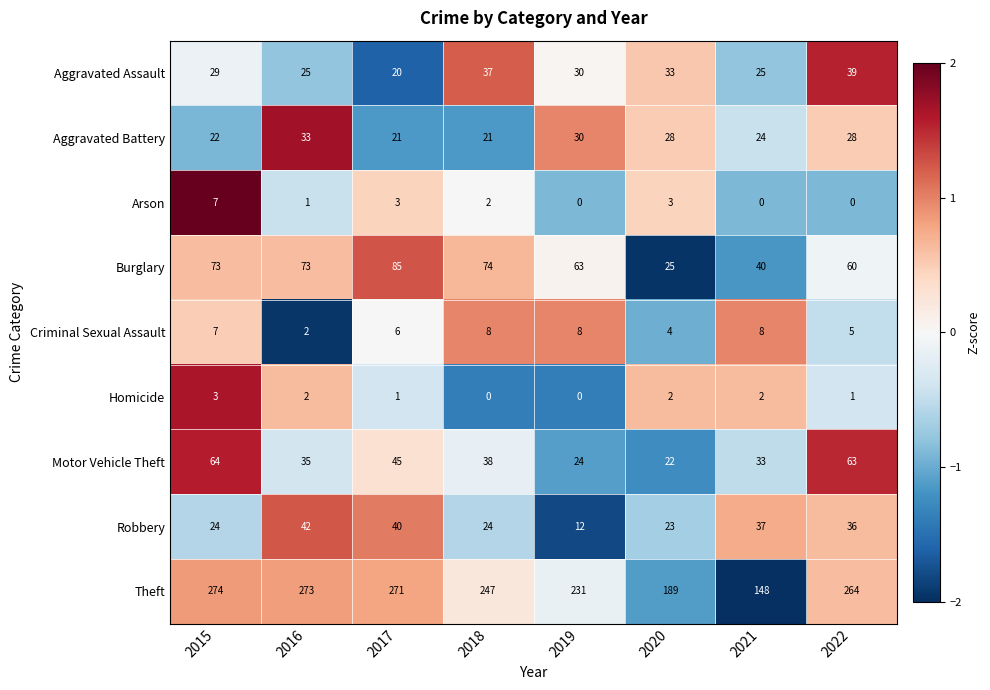

What is the spread (max minus min) of values at 2022?

264